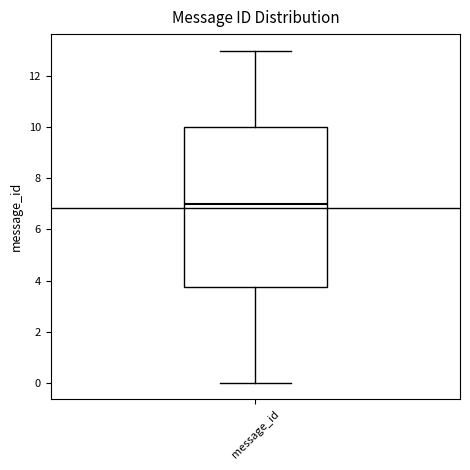

Transcribe this box plot: give where the median line is, the range the box spans, and where the two whiskers end, as read against the y-axis. The values are not printed on the chart, so give them approximately, as read against the axis.

median 7.0, box 3.8 to 10.0, whiskers 0.0 to 13.0